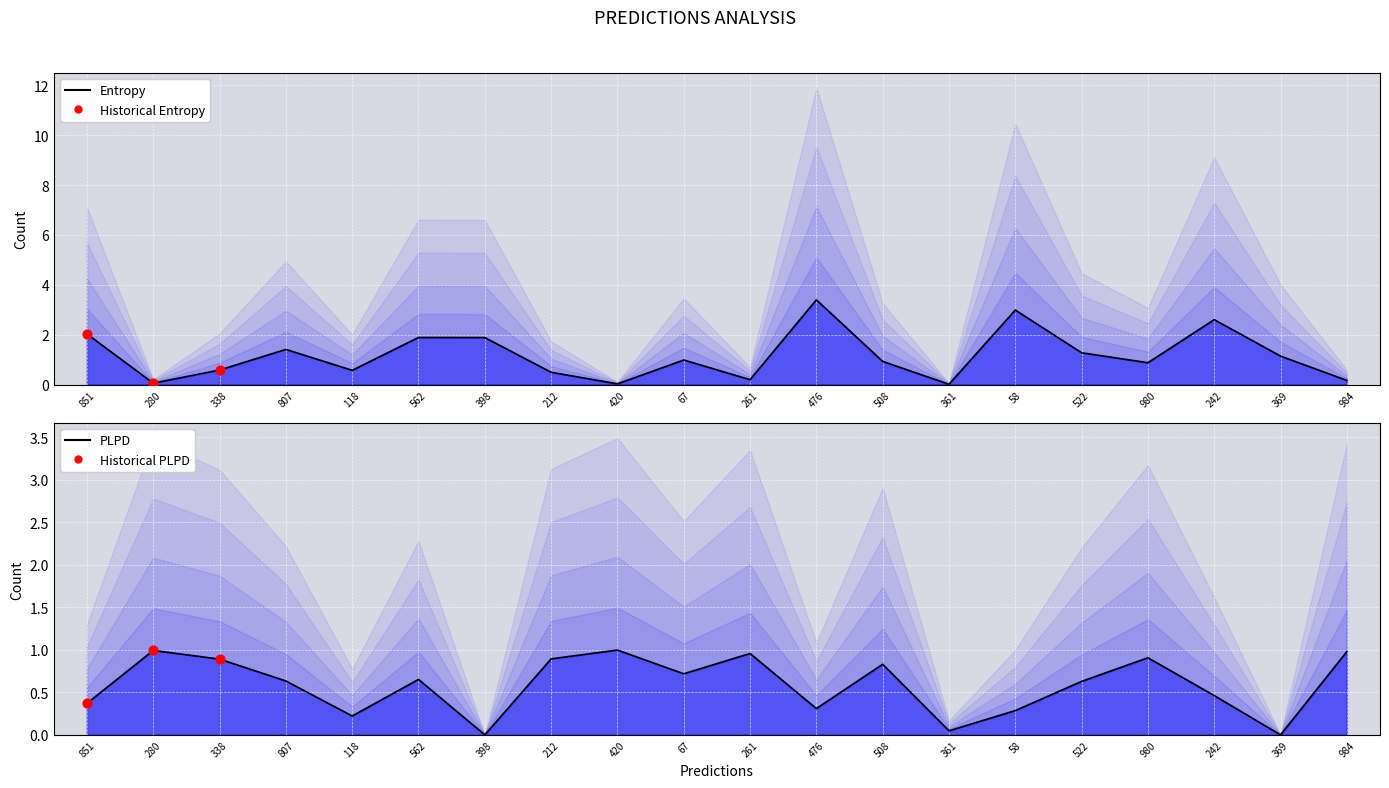

Which series has the widest spread of Y values?

entropys